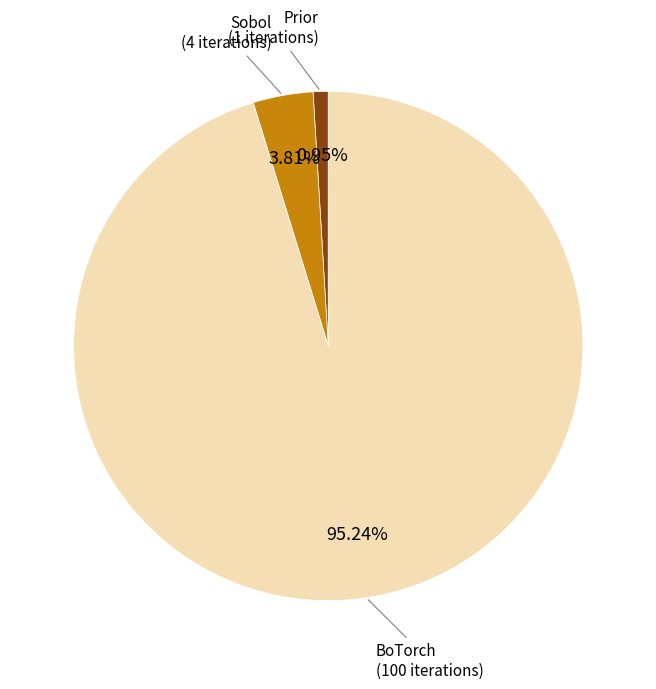

Does any single category account for the majority?

Yes